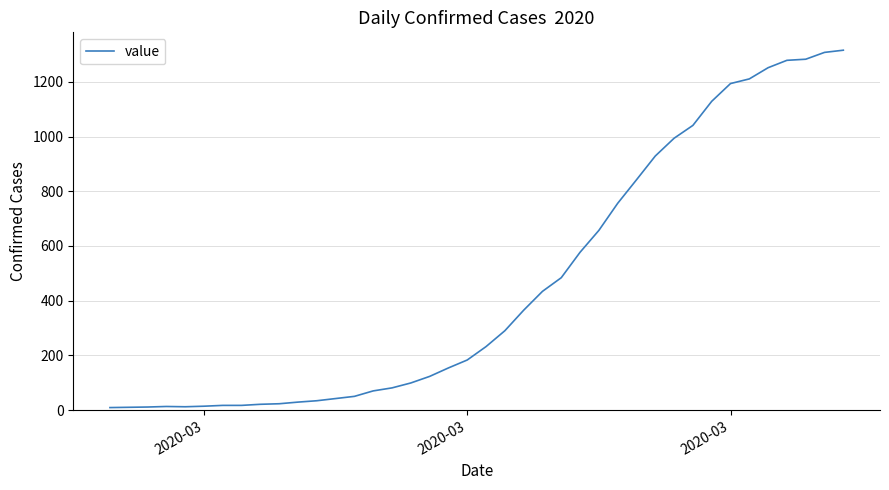

What is the maximum value shown in the chart?

1316